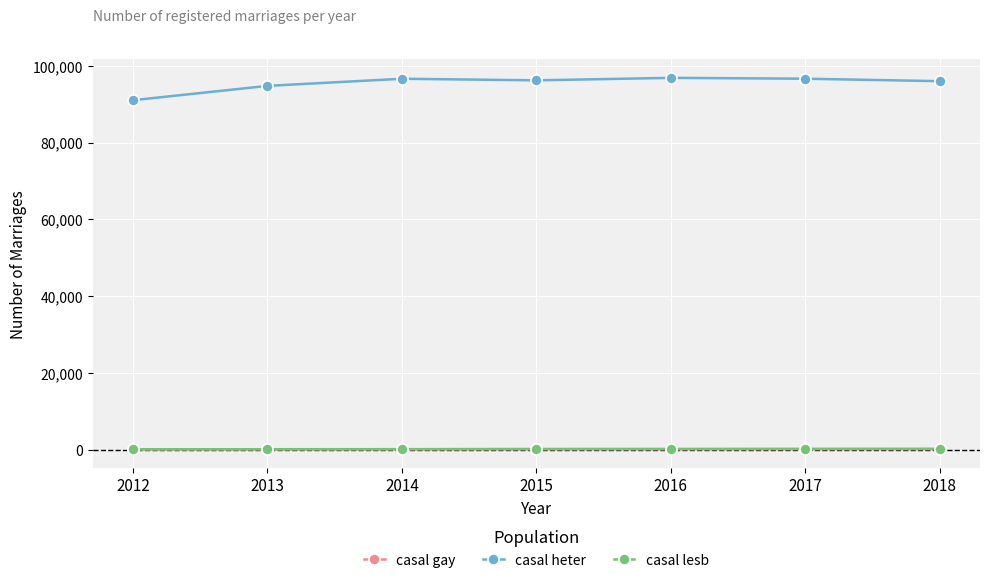

Is this an area chart (filled region under the line)?

No